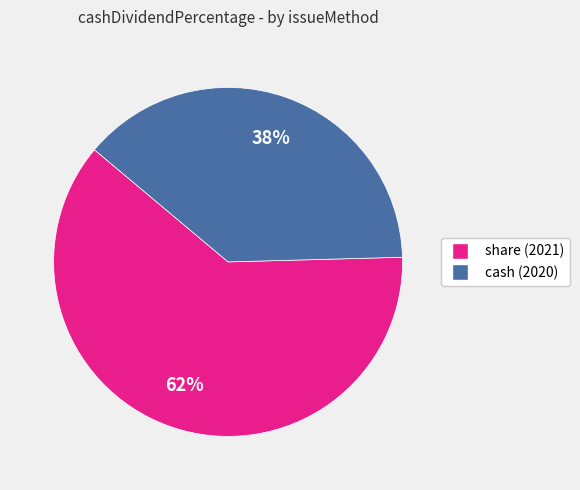

The cash (2020) slice represents 28% of the pie. True or false?

False